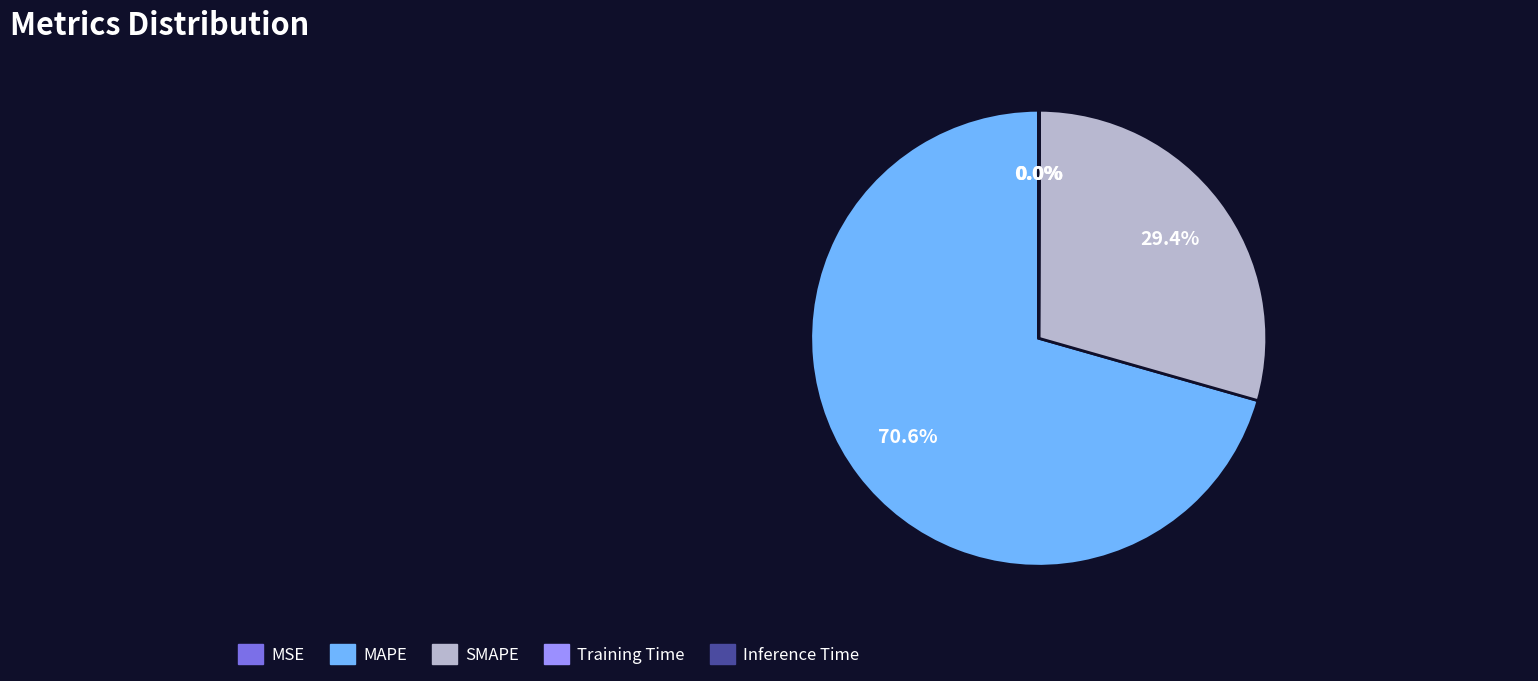

Is it true that SMAPE is 29% of the pie?

True